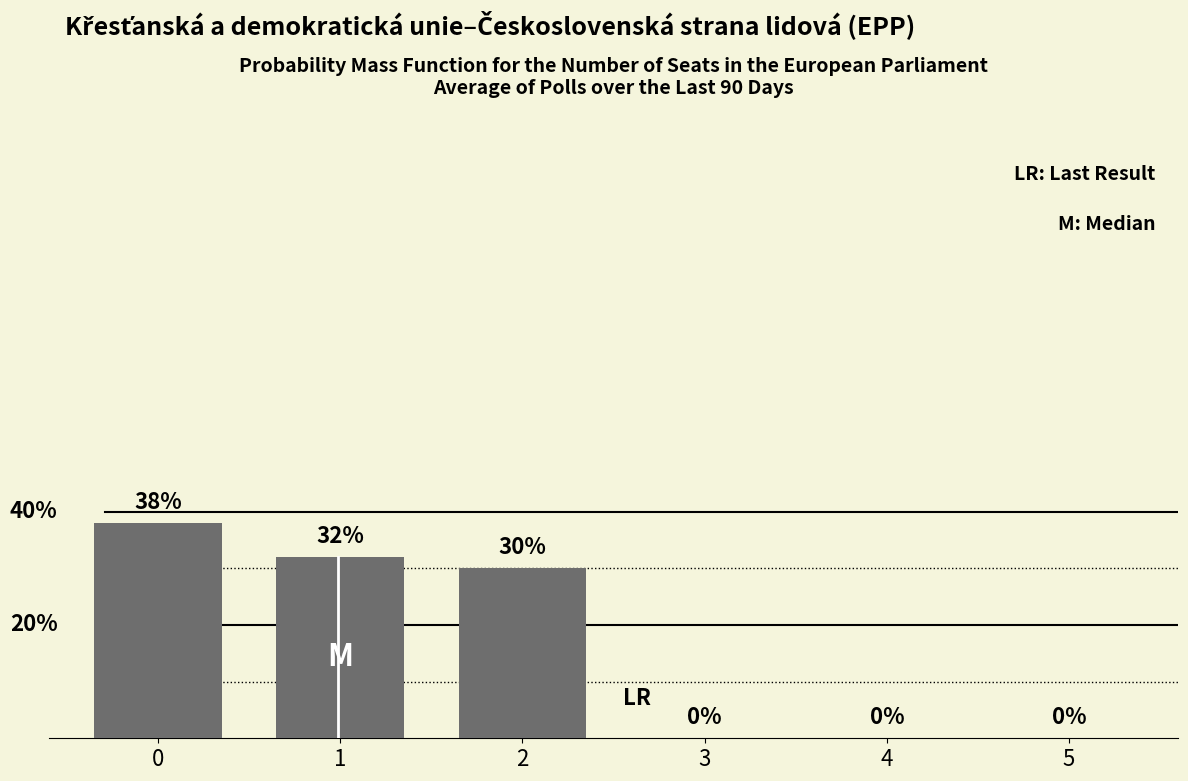

Are the bars horizontal?

No